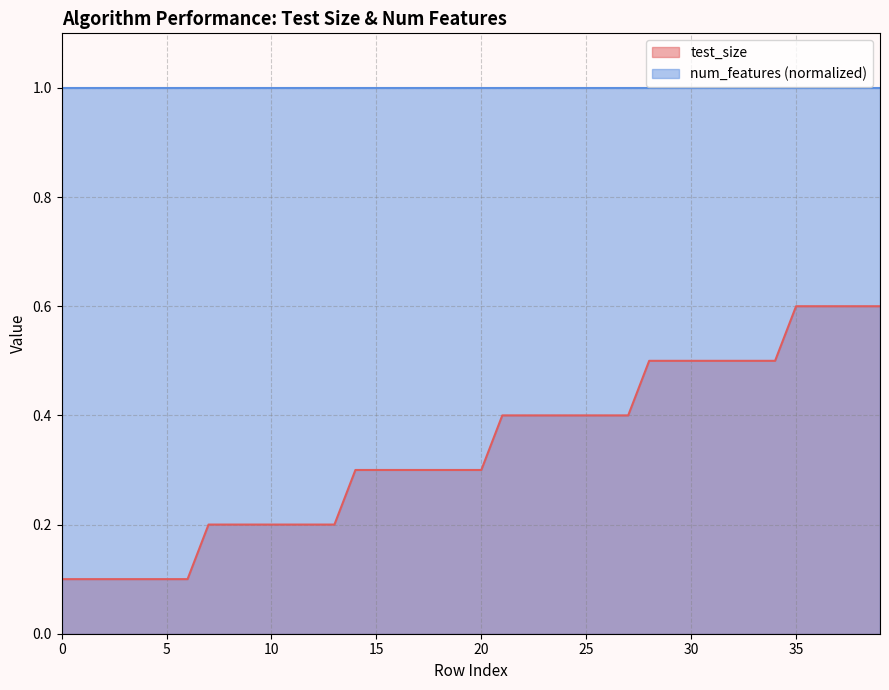

What is the change in value from 25 to 29?

+0.1